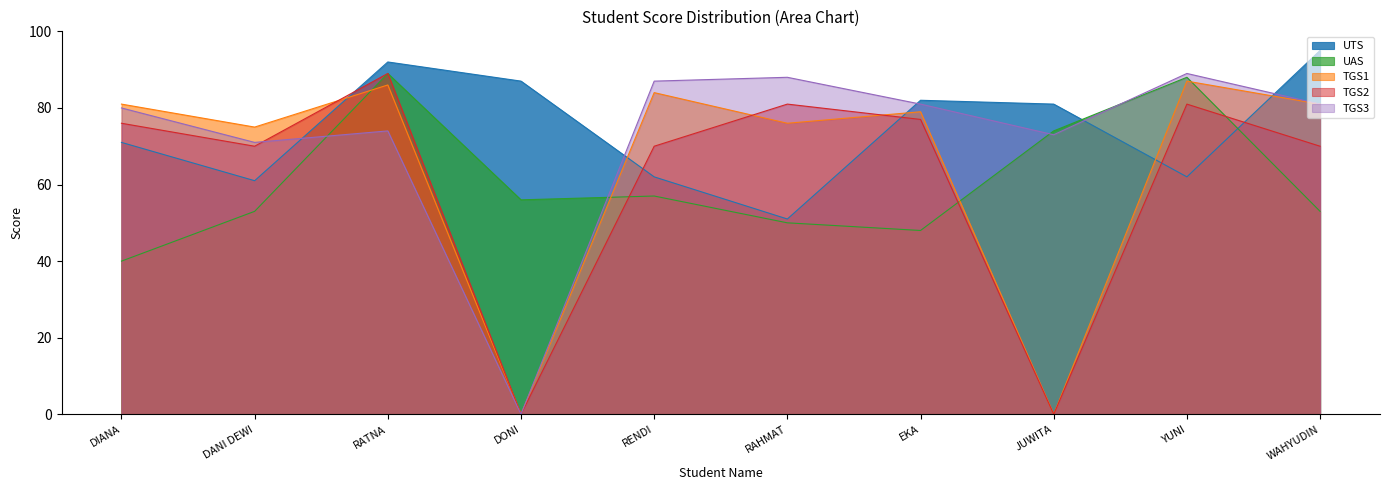

Where is TGS3 nearest to the value 44?

DANI DEWI